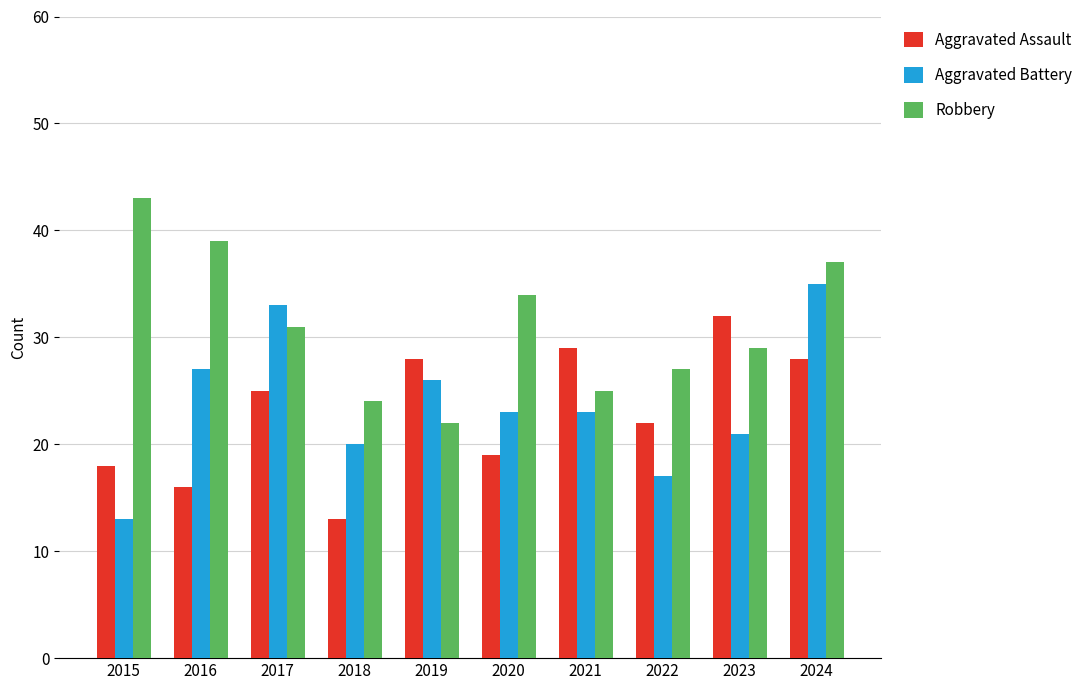

True or false: Aggravated Assault has a value of 28 at 2019.

True